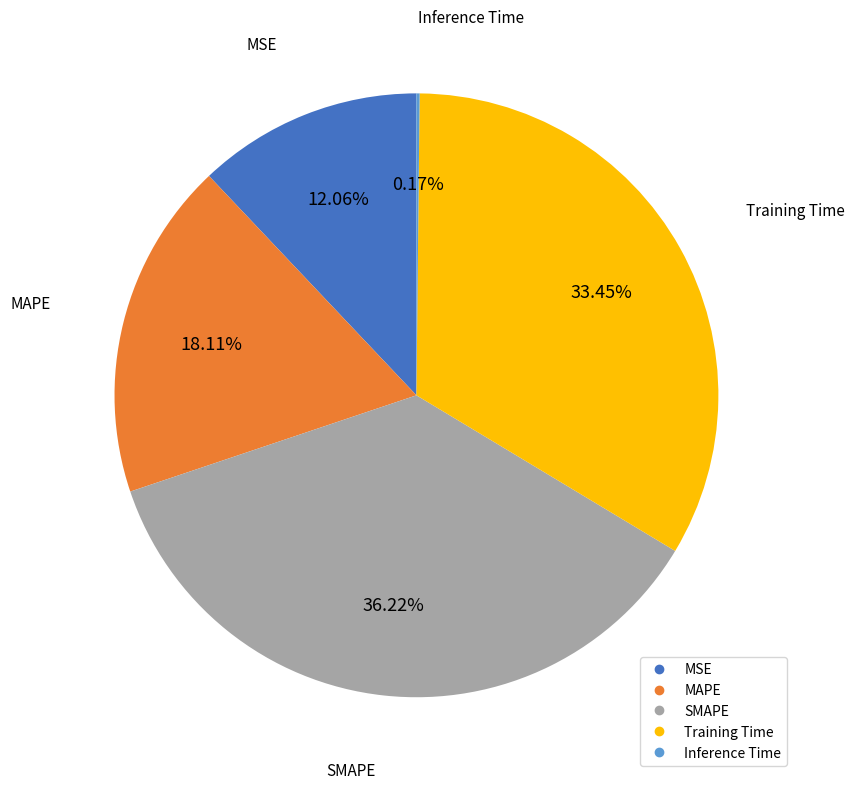

Which slice is the largest?

SMAPE